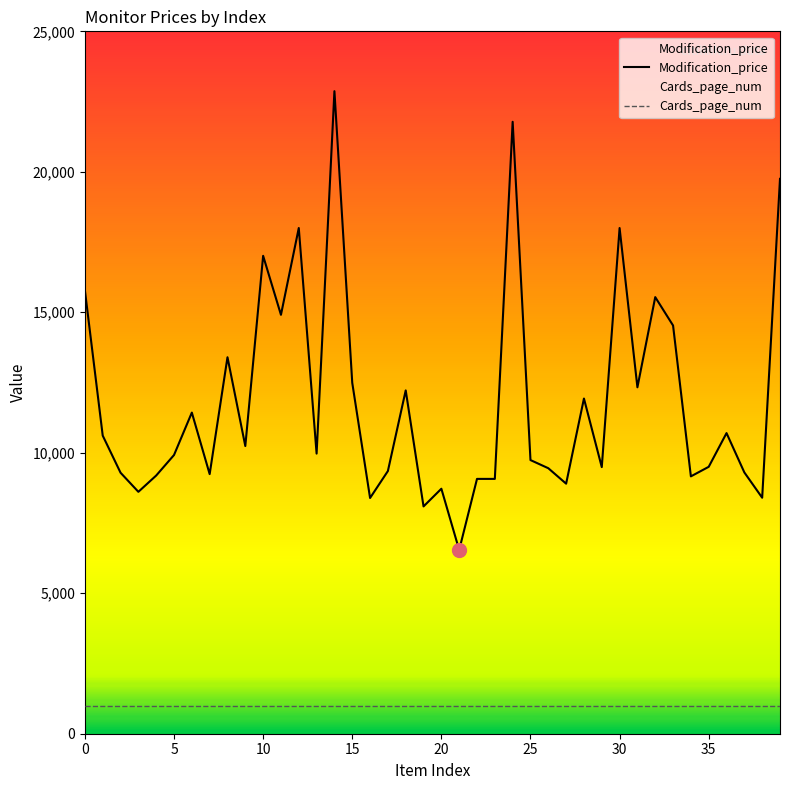

What is the total value across all series at 5?

10920